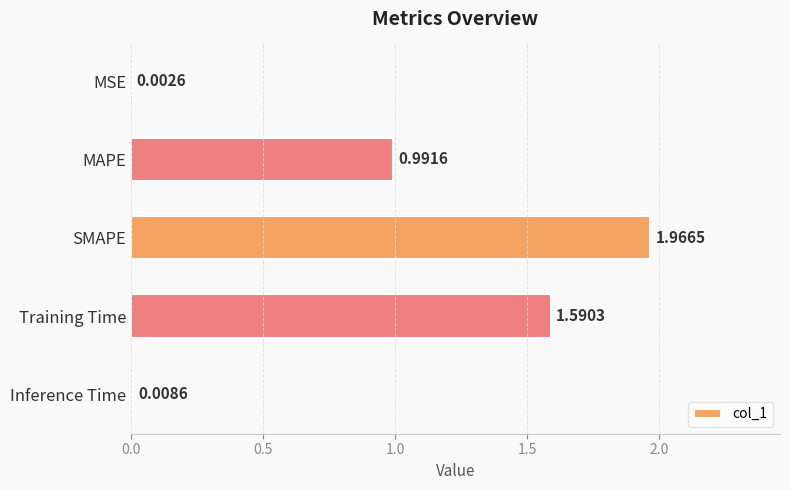

What is the sum of all values?

4.6